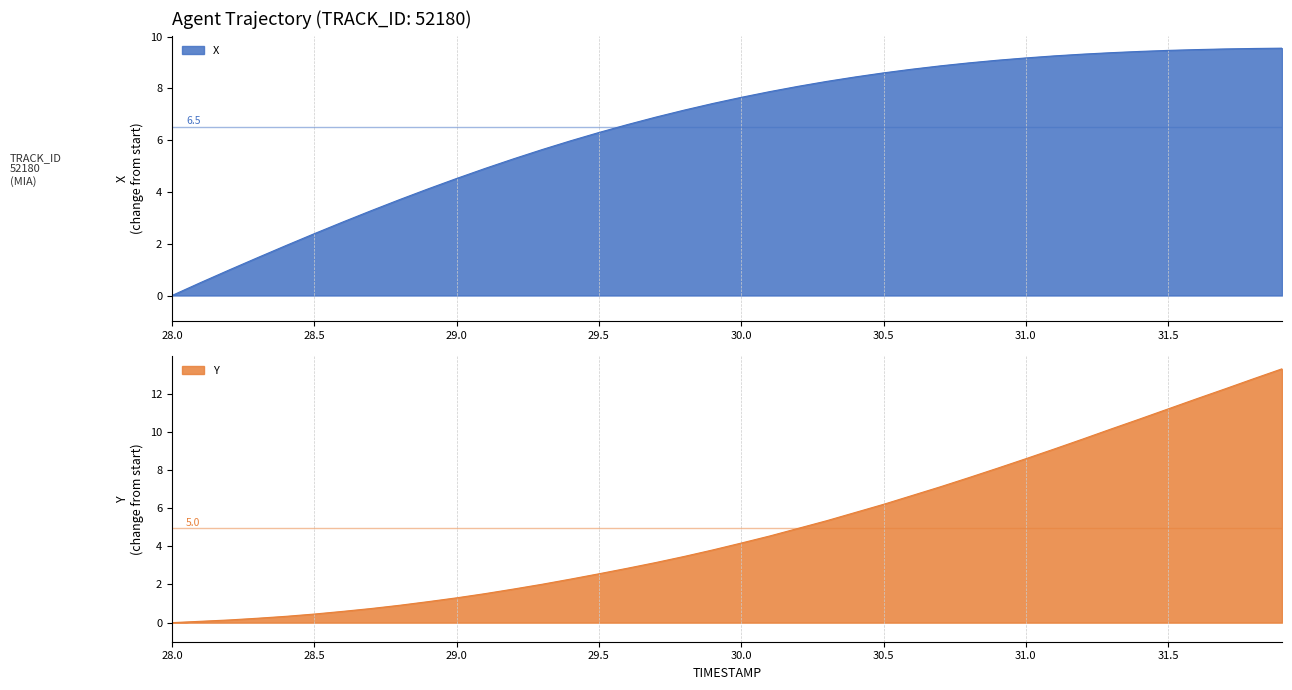

Rank the series by their maximum value, from highest to lowest.

Y, X